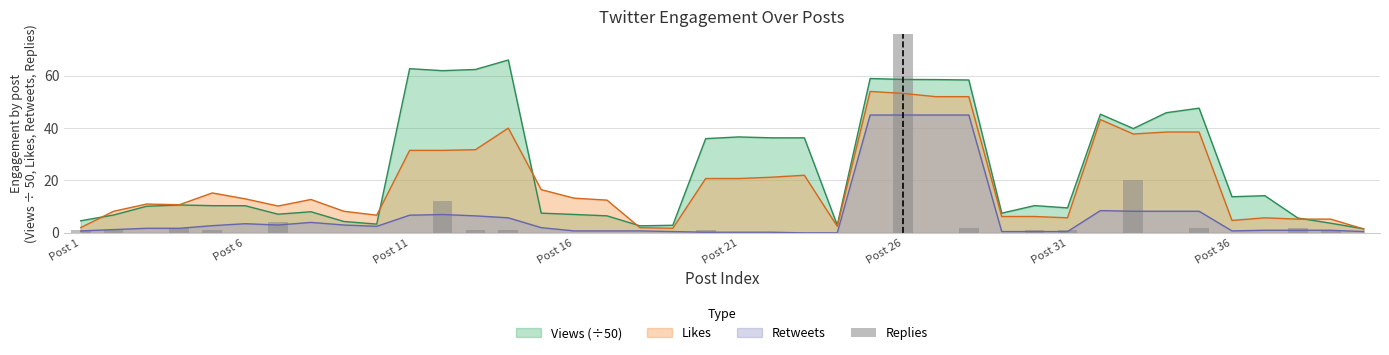

What is the highest value of the Retweets series?

45.0